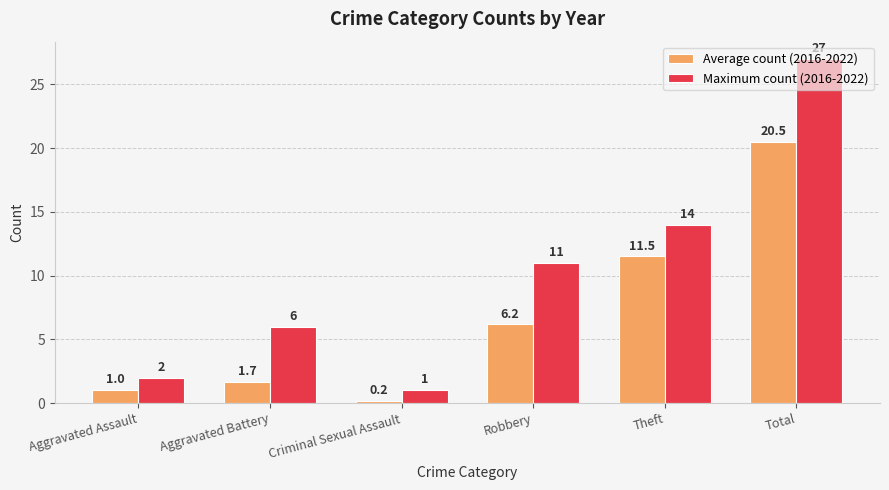

Is it true that Average count (2016-2022) equals 6.2 at Robbery?

True